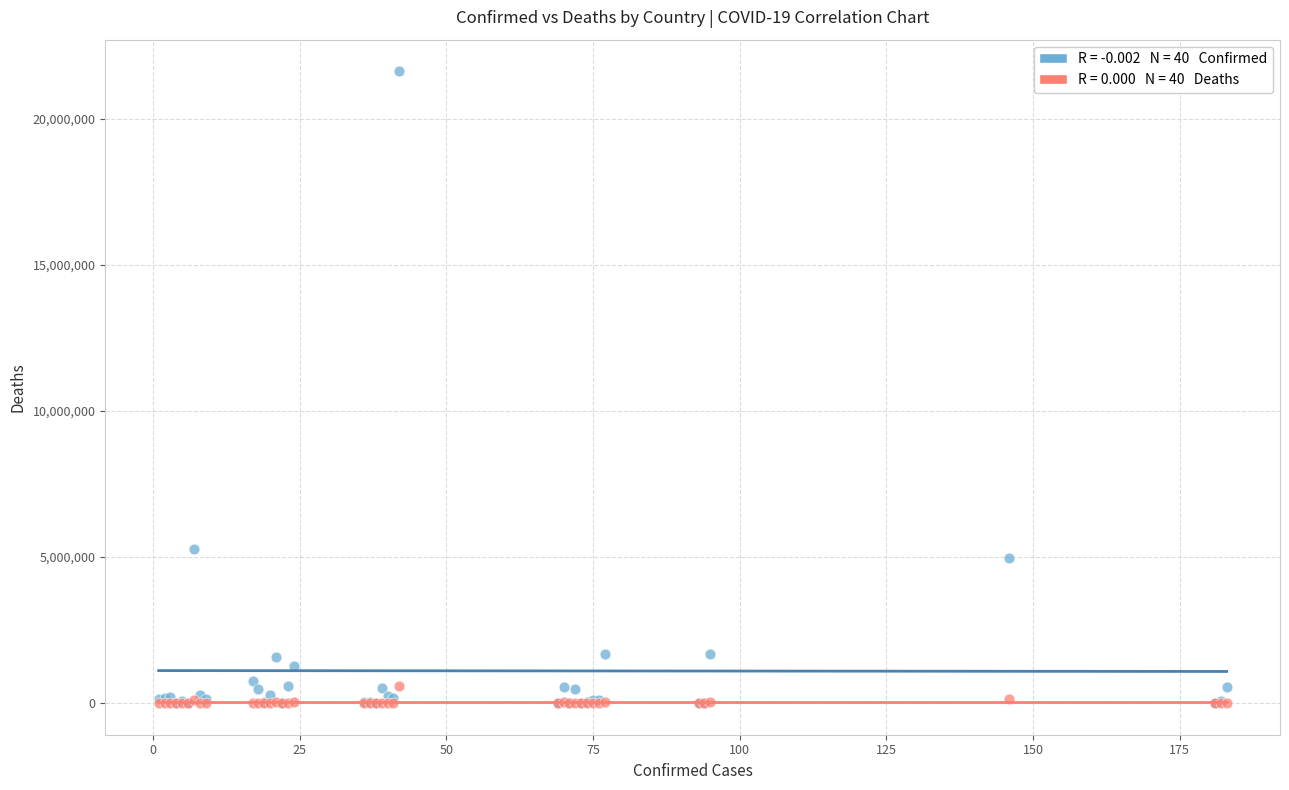

Across all series, what Y value is closest to 10819364?

5272151